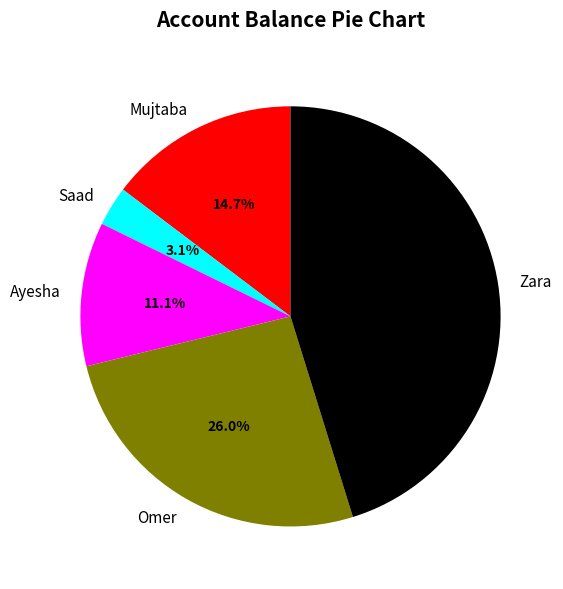

To the nearest percent, what is the difference between the largest and smallest slice percentages?

42%